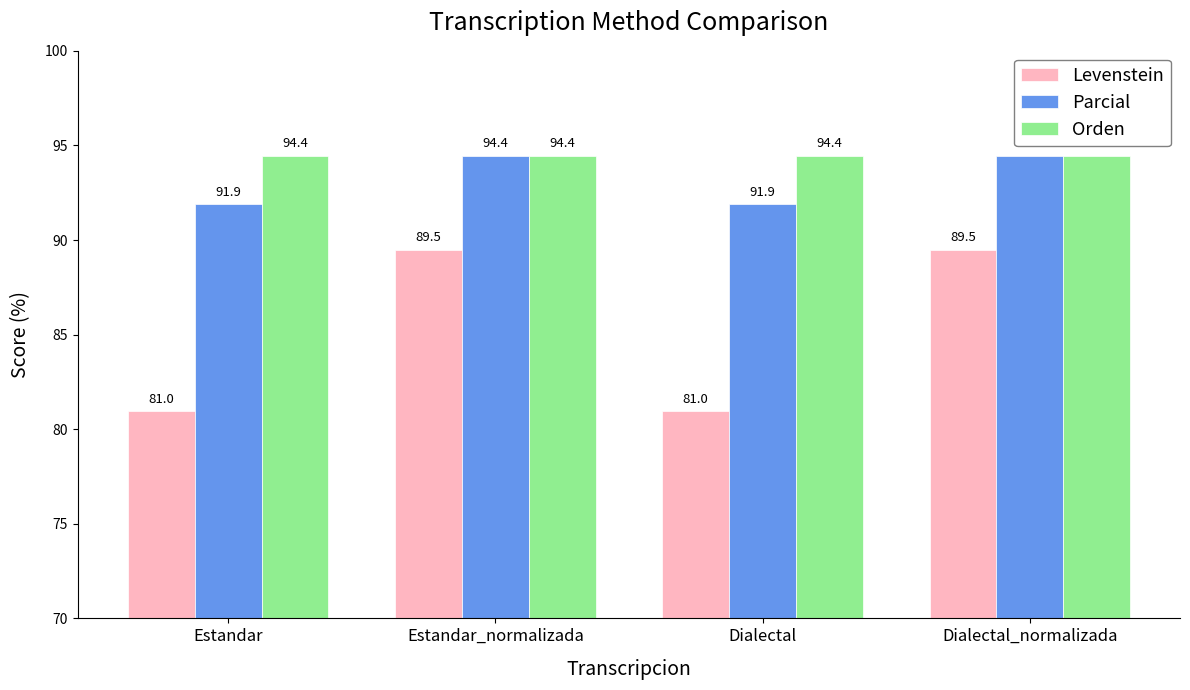

Reading left to right, what are all the values shown in this chart?

Levenstein: 81.0	89.5	81.0	89.5
Parcial: 91.9	94.4	91.9	94.4
Orden: 94.4	94.4	94.4	94.4